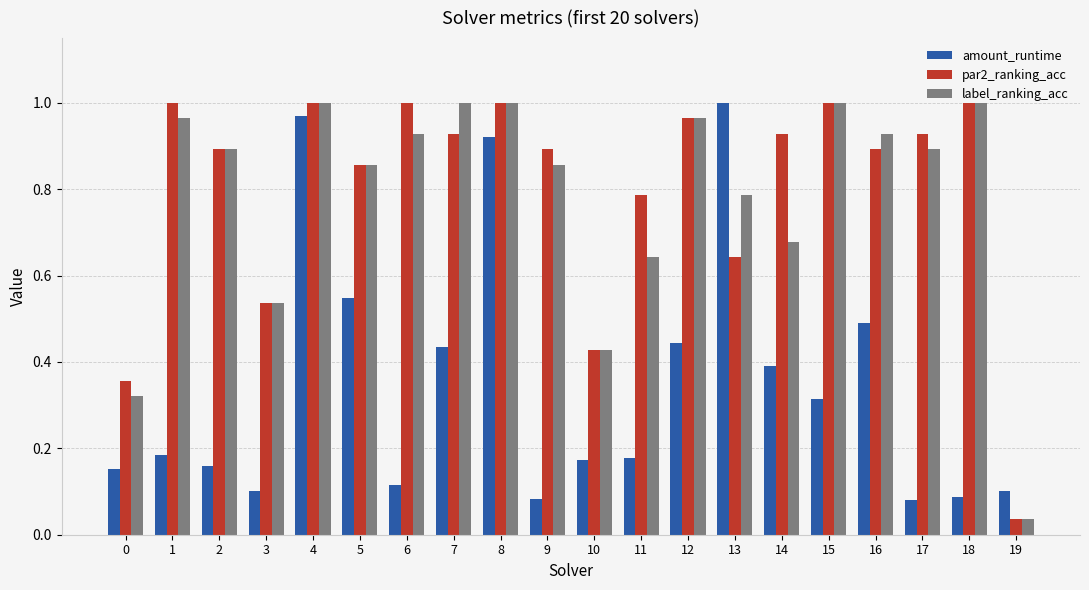

Where is par2_ranking_acc nearest to the value 0?

19